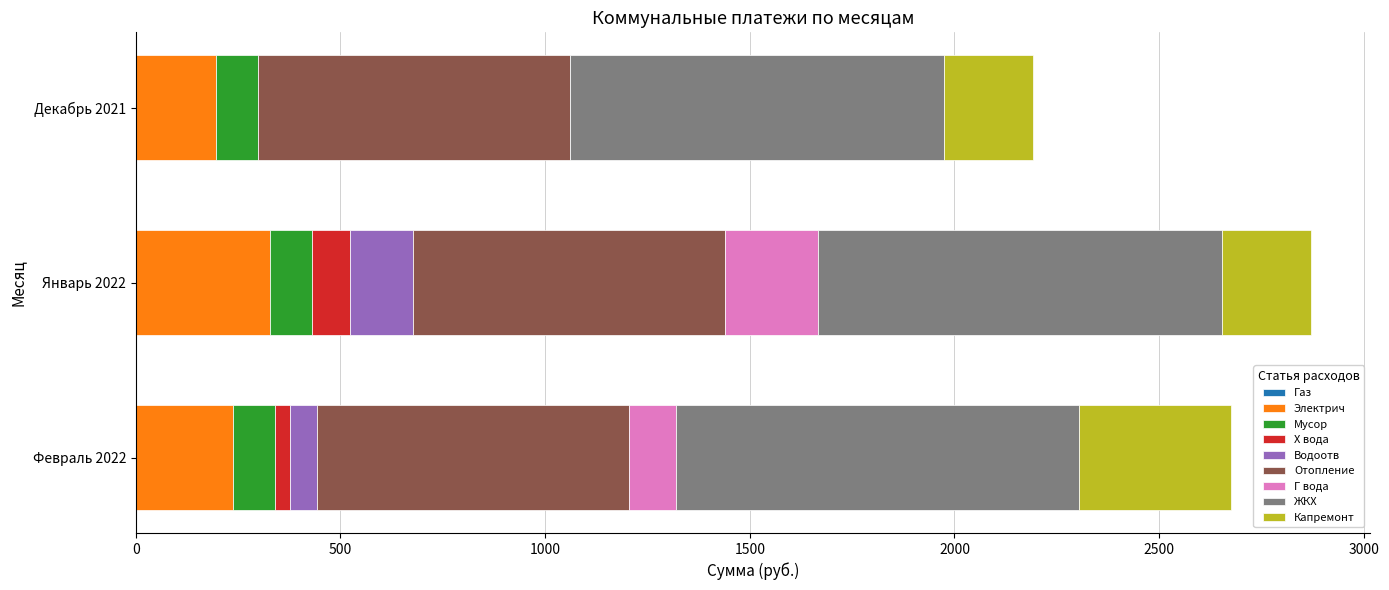

Which category has the highest value in the Электрич series?

Январь 2022